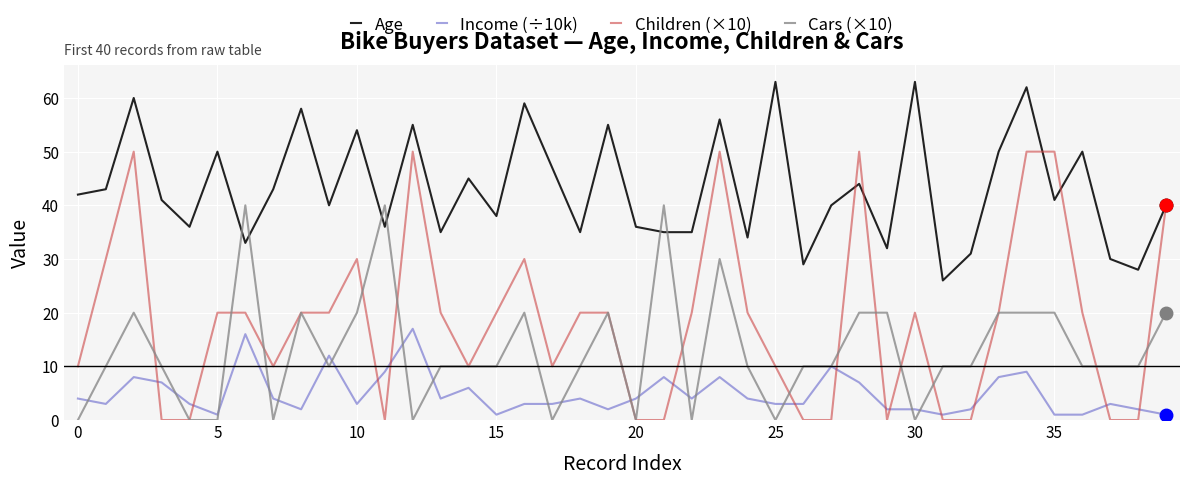

Which series has the largest total across all categories?

Age